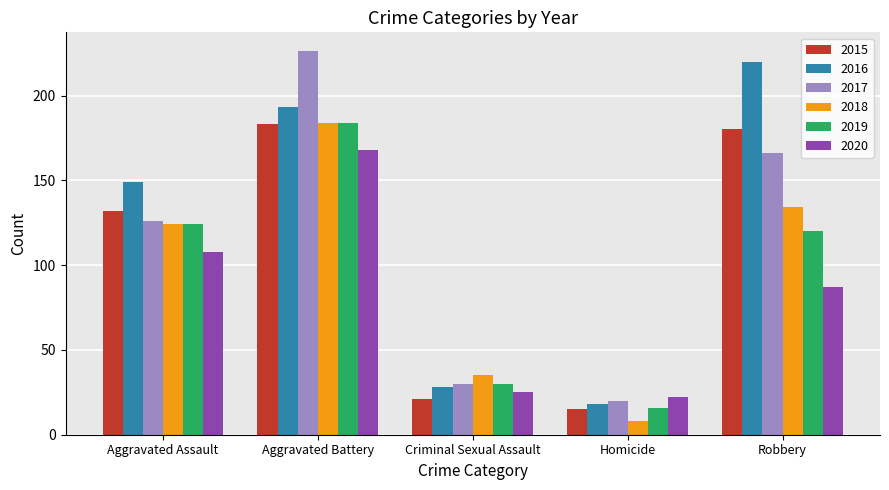

Reading left to right, transcribe all the data shown in this chart.

2015: 132	183	21	15	180
2016: 149	193	28	18	220
2017: 126	226	30	20	166
2018: 124	184	35	8	134
2019: 124	184	30	16	120
2020: 108	168	25	22	87